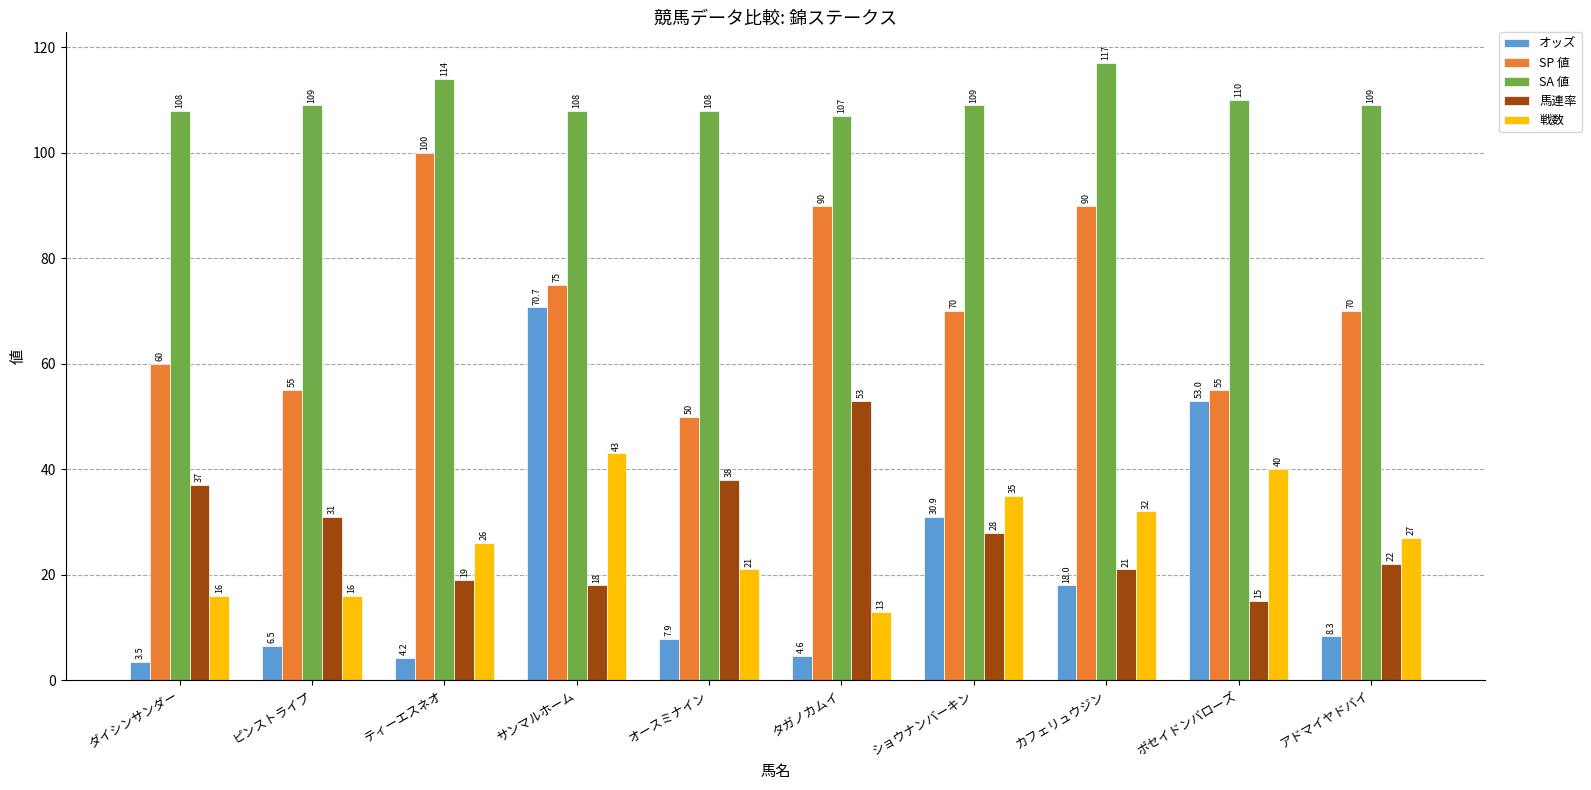

What is the average value of the オッズ series?

20.8